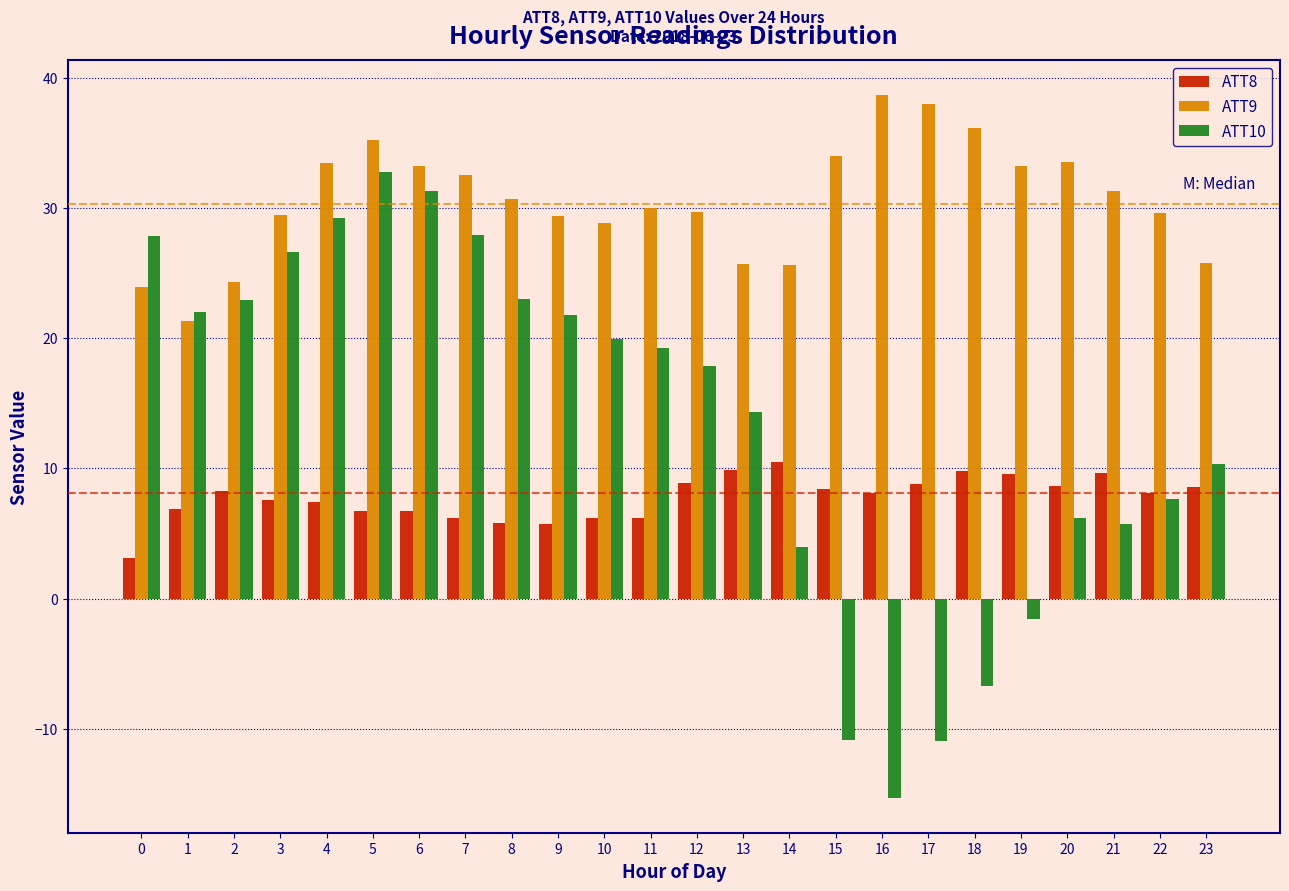

Which series has the largest total across all categories?

ATT9